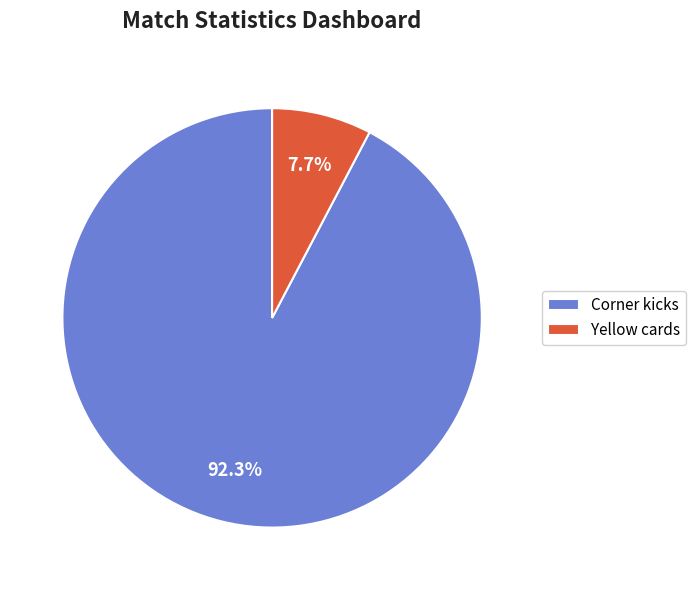

The Yellow cards slice represents 21% of the pie. True or false?

False